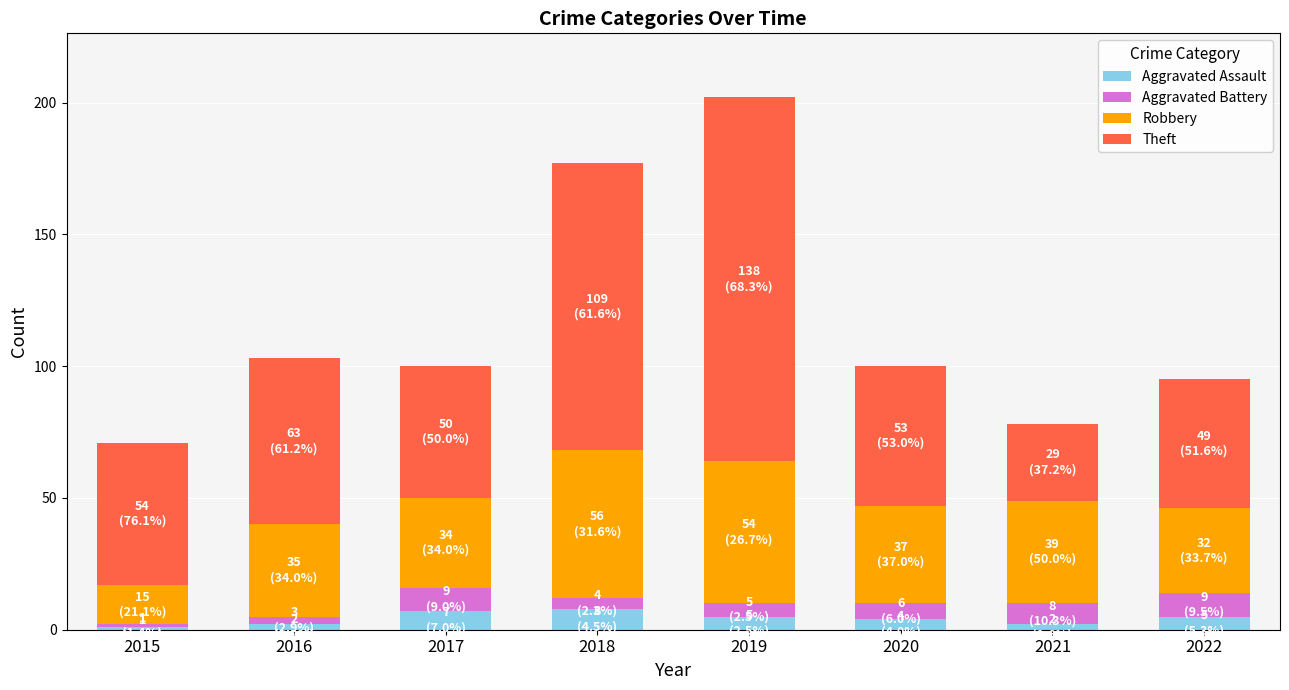

How many bars are there in total?

8